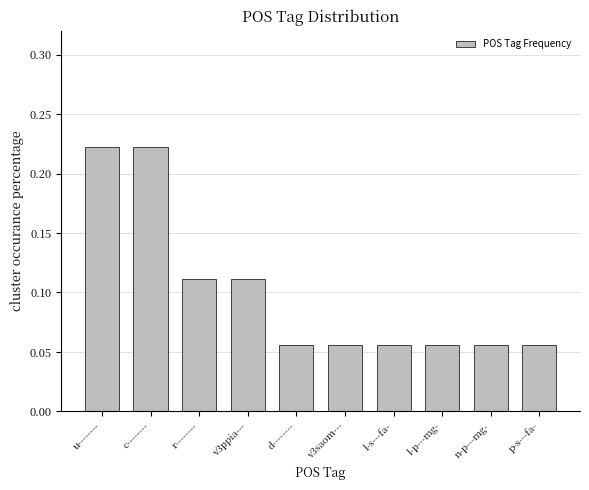

Are the bars horizontal?

No